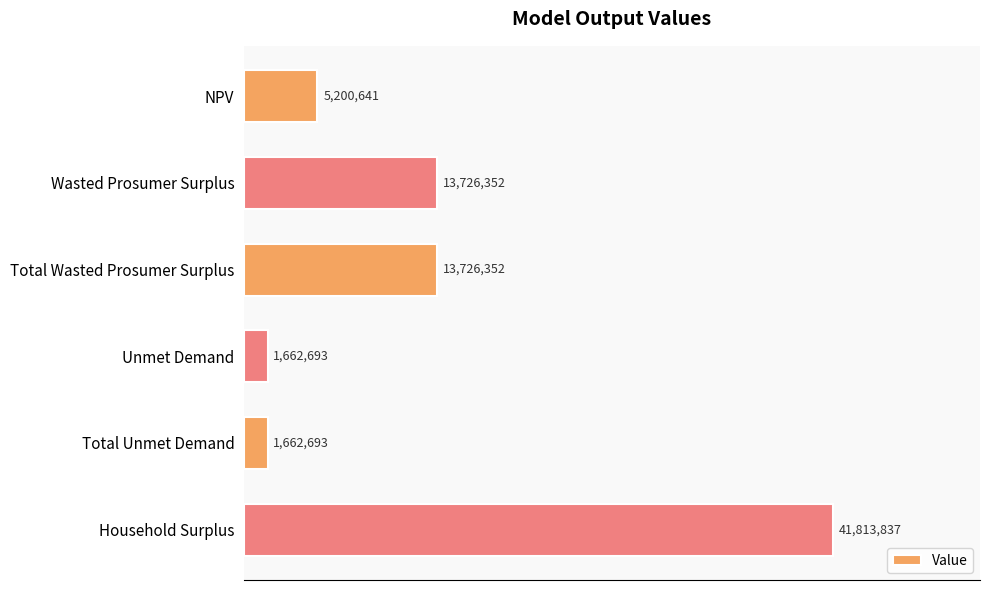

Are the bars horizontal?

Yes